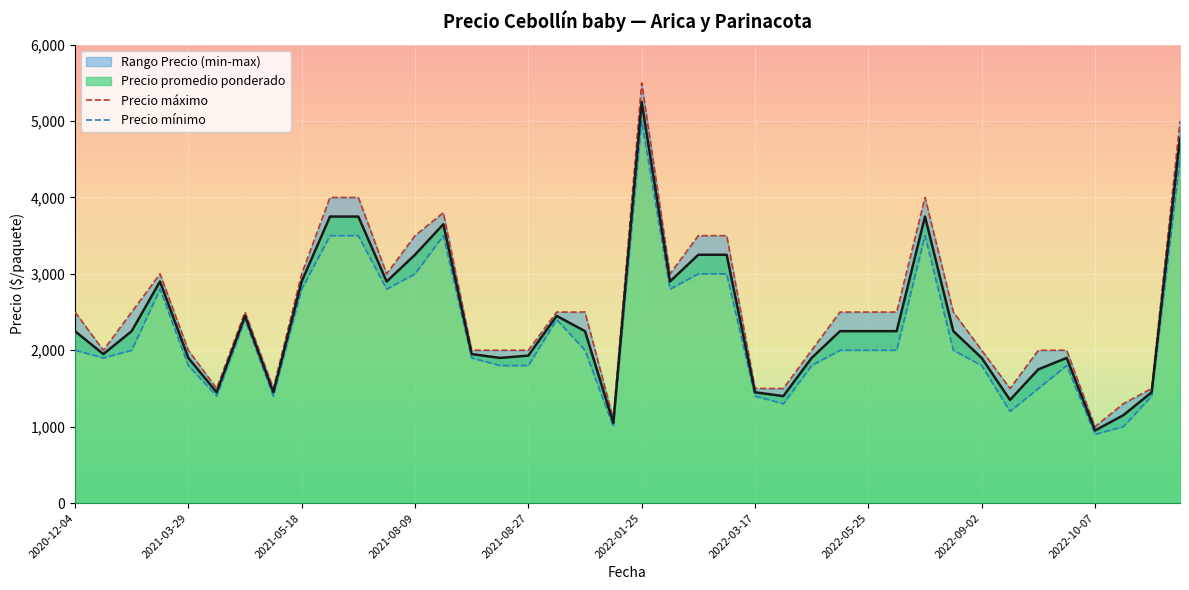

Reading left to right, what are all the values shown in this chart?

Precio promedio ponderado: 2022-09-09=1350	2021-08-27=1930	2021-07-20=3750	2022-03-17=1450	2022-10-07=950	2022-08-19=3750	2021-05-10=1450	2022-10-14=1150	2021-05-04=1450	2020-12-04=2250	2021-07-09=3750	2022-02-16=3250	2021-08-20=3650	2021-03-17=2900	2022-10-25=1450	2022-07-07=2250	2022-03-28=1400	2022-04-22=2250	2022-02-04=2900	2021-08-02=2900	2021-12-03=1050	2021-03-29=1900	2020-12-11=1950	2021-08-25=1900	2022-09-21=1900	2021-08-23=1950	2022-09-15=1750	2023-01-10=4778	2022-08-22=2250	2022-01-25=5250	2022-04-13=1900	2022-05-25=2250	2021-05-07=2450	2021-08-09=3250	2022-02-24=3250	2021-09-03=2450	2022-09-02=1900	2021-09-16=2250	2021-01-07=2250	2021-05-18=2900
Precio ímínimo: 2022-09-09=1200	2021-08-27=1800	2021-07-20=3500	2022-03-17=1400	2022-10-07=900	2022-08-19=3500	2021-05-10=1400	2022-10-14=1000	2021-05-04=1400	2020-12-04=2000	2021-07-09=3500	2022-02-16=3000	2021-08-20=3500	2021-03-17=2800	2022-10-25=1400	2022-07-07=2000	2022-03-28=1300	2022-04-22=2000	2022-02-04=2800	2021-08-02=2800	2021-12-03=1000	2021-03-29=1800	2020-12-11=1900	2021-08-25=1800	2022-09-21=1800	2021-08-23=1900	2022-09-15=1500	2023-01-10=4500	2022-08-22=2000	2022-01-25=5000	2022-04-13=1800	2022-05-25=2000	2021-05-07=2400	2021-08-09=3000	2022-02-24=3000	2021-09-03=2400	2022-09-02=1800	2021-09-16=2000	2021-01-07=2000	2021-05-18=2800
Precio máximo: 2022-09-09=1500	2021-08-27=2000	2021-07-20=4000	2022-03-17=1500	2022-10-07=1000	2022-08-19=4000	2021-05-10=1500	2022-10-14=1300	2021-05-04=1500	2020-12-04=2500	2021-07-09=4000	2022-02-16=3500	2021-08-20=3800	2021-03-17=3000	2022-10-25=1500	2022-07-07=2500	2022-03-28=1500	2022-04-22=2500	2022-02-04=3000	2021-08-02=3000	2021-12-03=1100	2021-03-29=2000	2020-12-11=2000	2021-08-25=2000	2022-09-21=2000	2021-08-23=2000	2022-09-15=2000	2023-01-10=5000	2022-08-22=2500	2022-01-25=5500	2022-04-13=2000	2022-05-25=2500	2021-05-07=2500	2021-08-09=3500	2022-02-24=3500	2021-09-03=2500	2022-09-02=2000	2021-09-16=2500	2021-01-07=2500	2021-05-18=3000